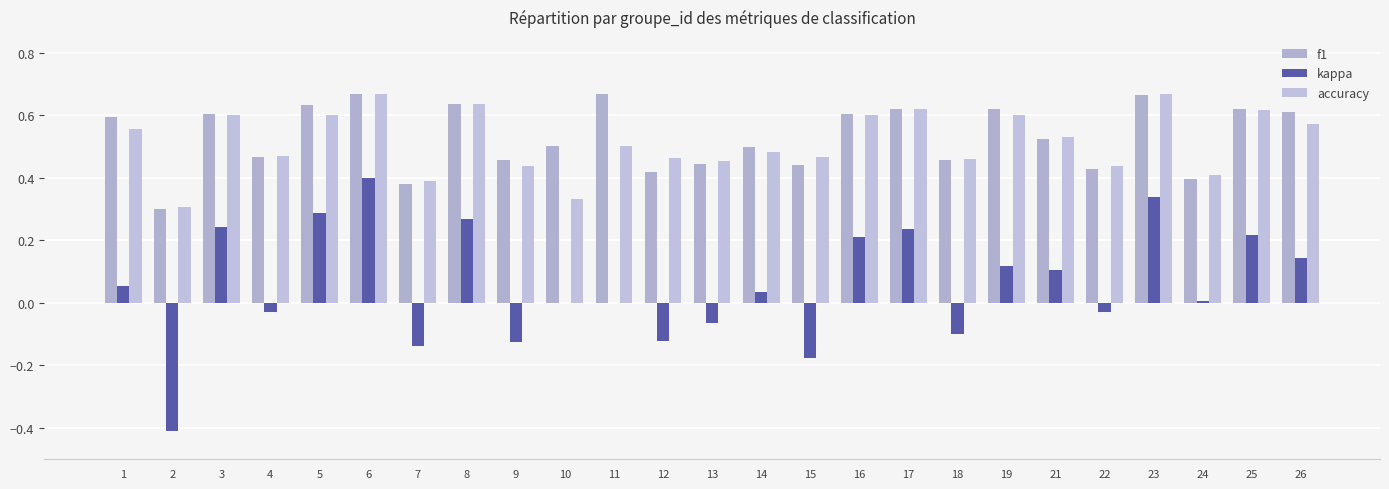

Which series changed the most between 3 and 4?

kappa